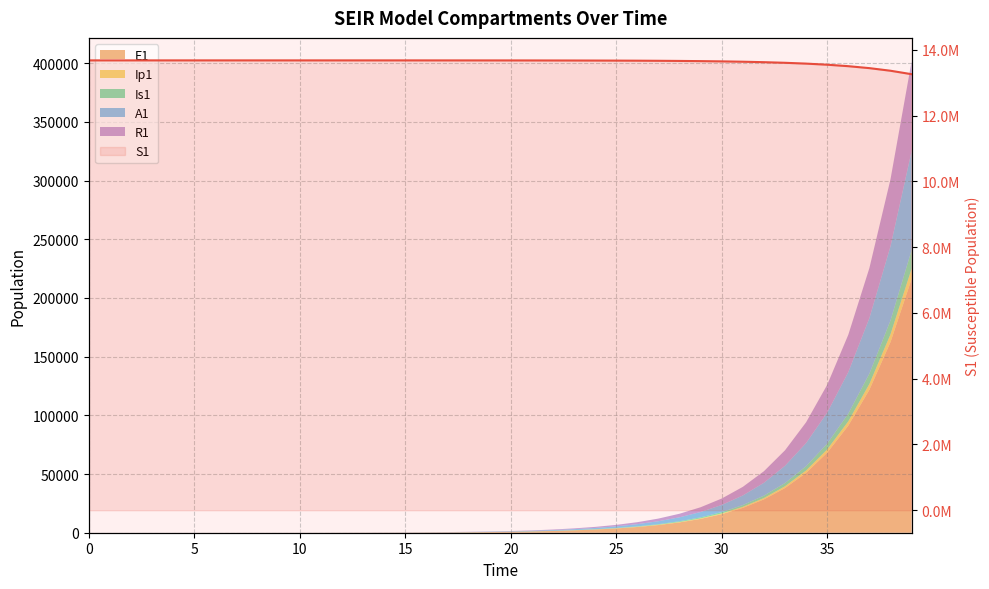

True or false: the data shows 13678498.5 at 5.

True